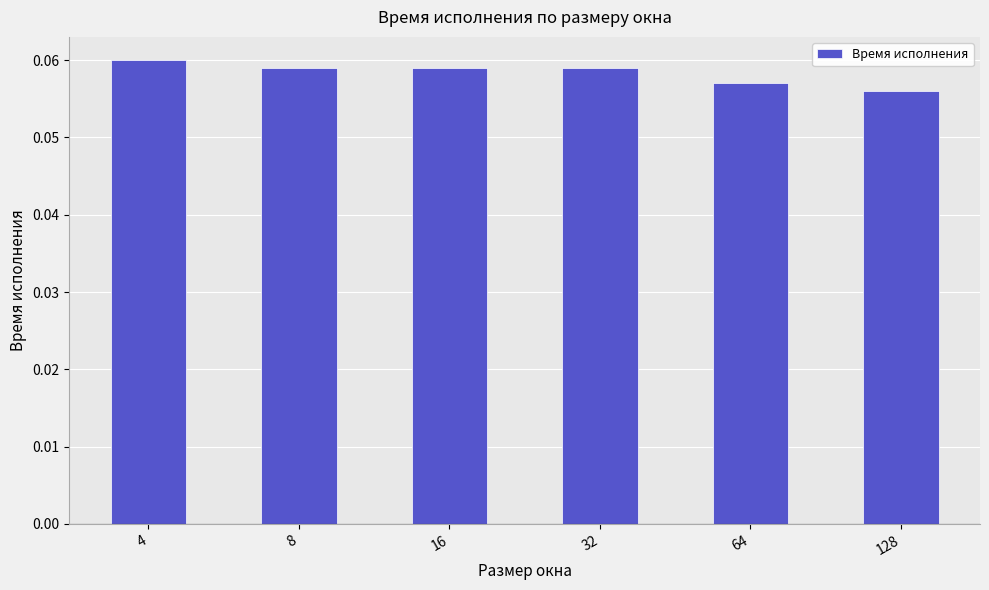

Are the bars horizontal?

No